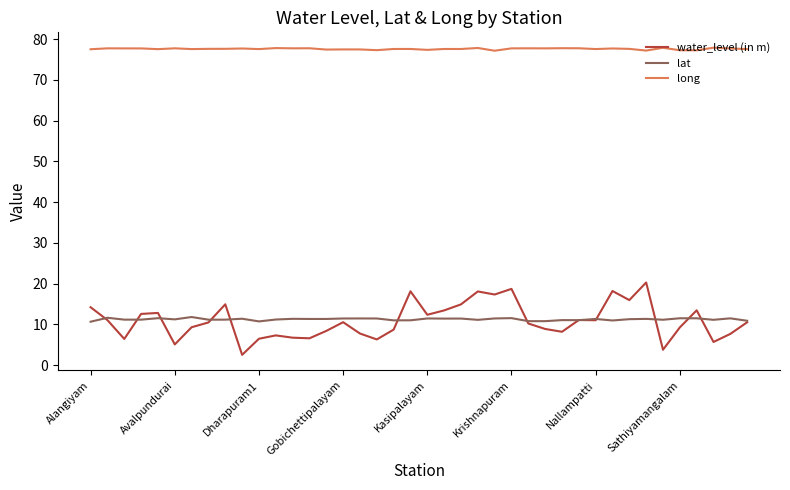

What is the average value of the water_level (in m) series?

10.9